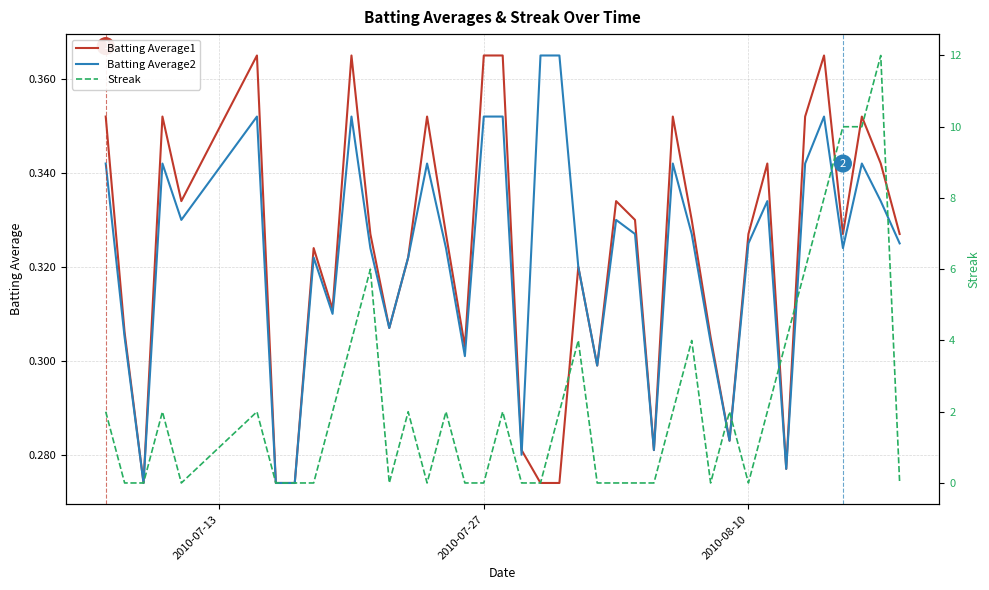

The Streak series shows 6.3 at 23. True or false?

False